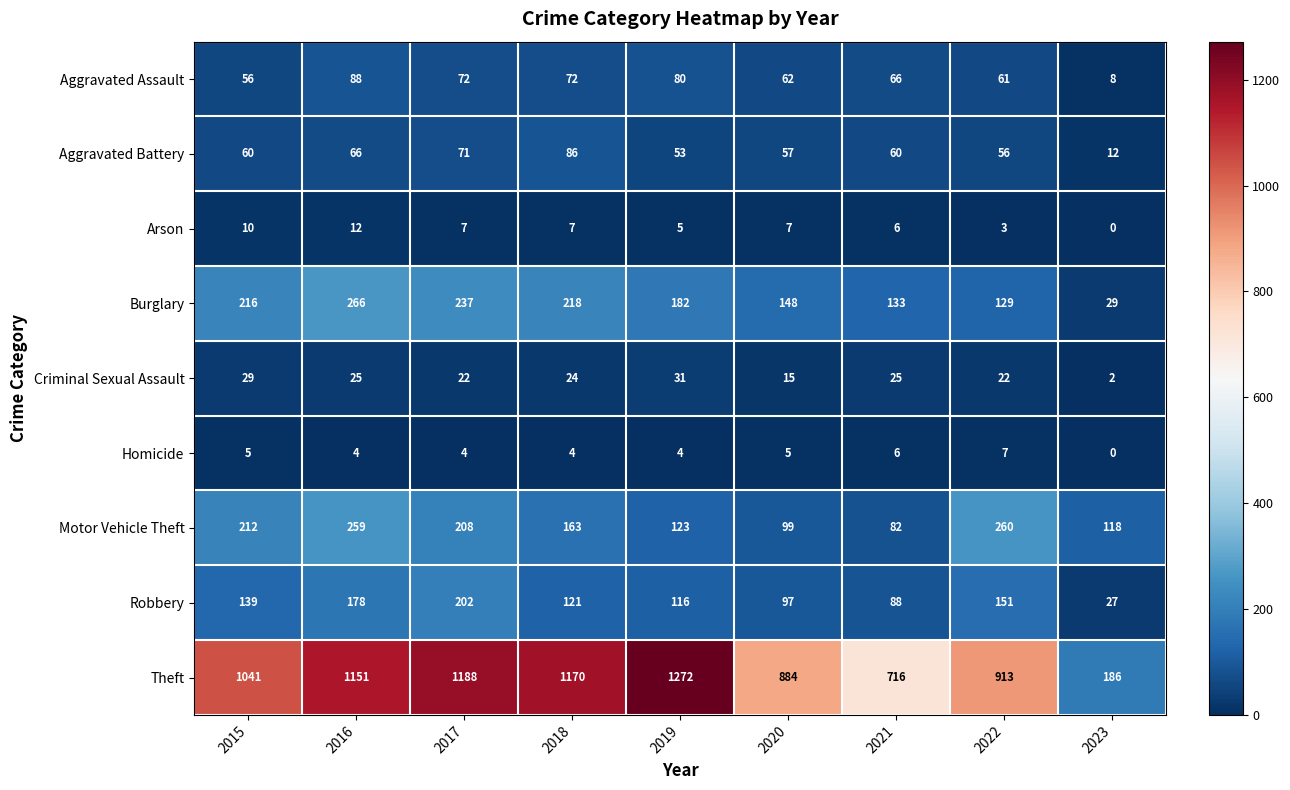

How many distinct data groups are displayed?

9